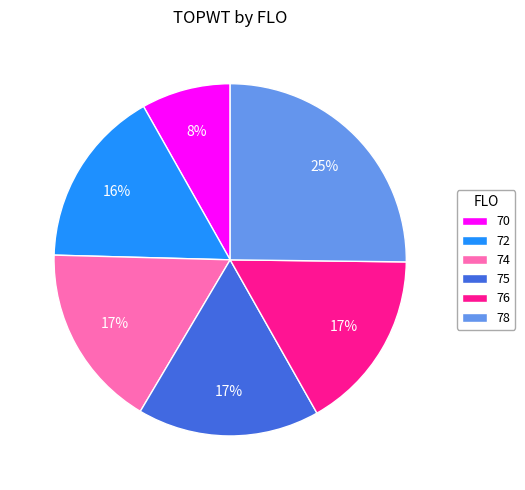

Combined, do 74 and 78 account for over 50%?

No